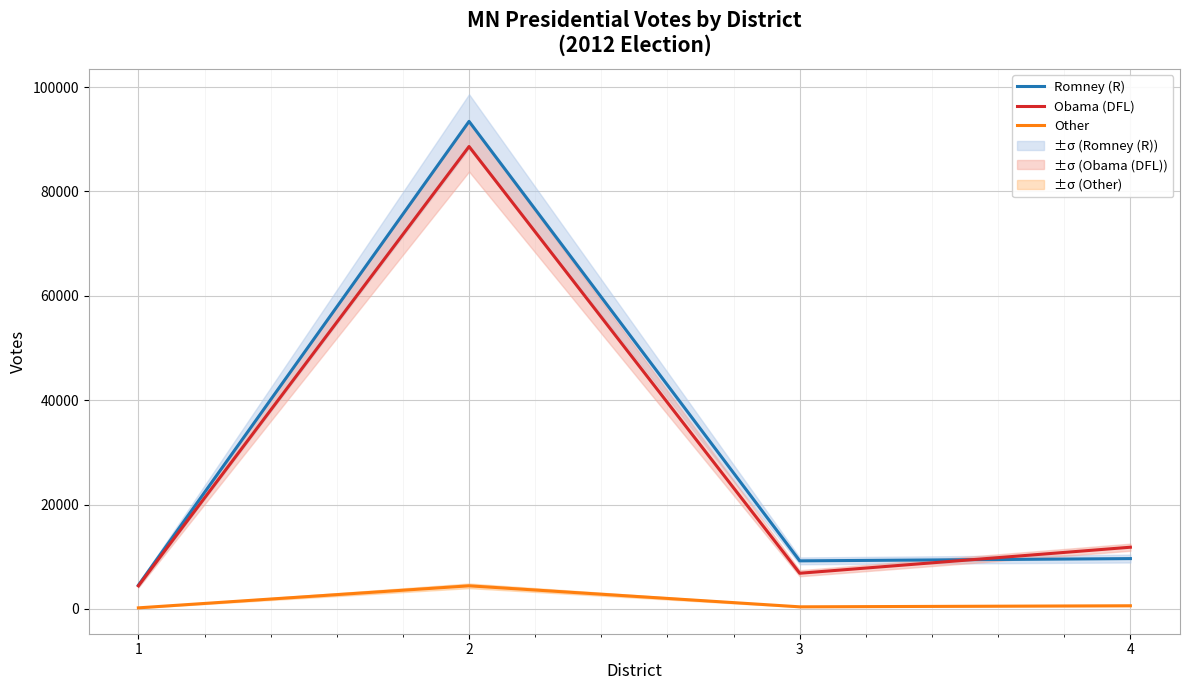

Which series has the largest range (max minus min)?

Romney (R)